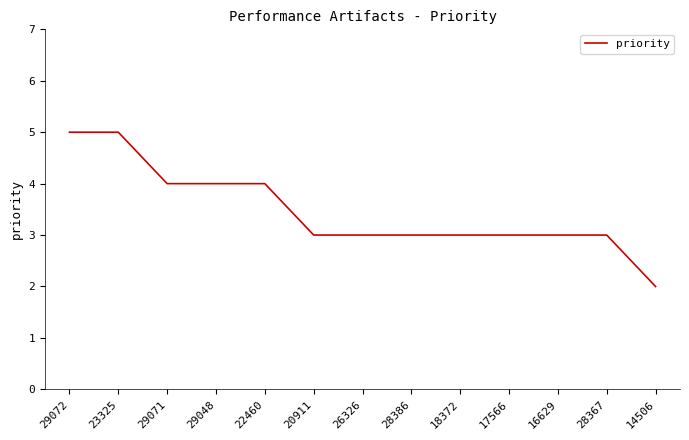

At which label does the data first exceed 3?

29072